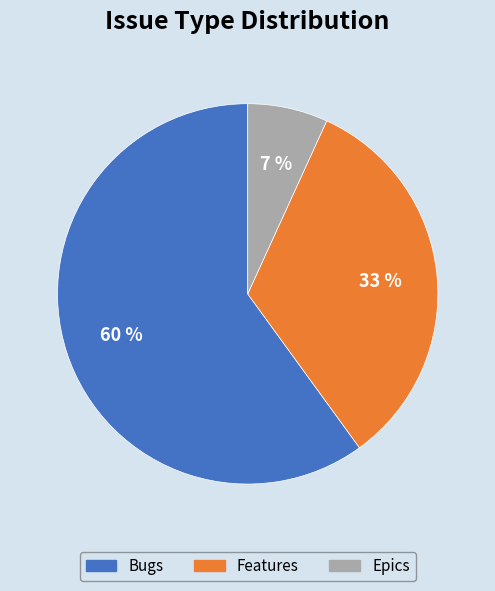

Is it true that Epics is 7% of the pie?

True